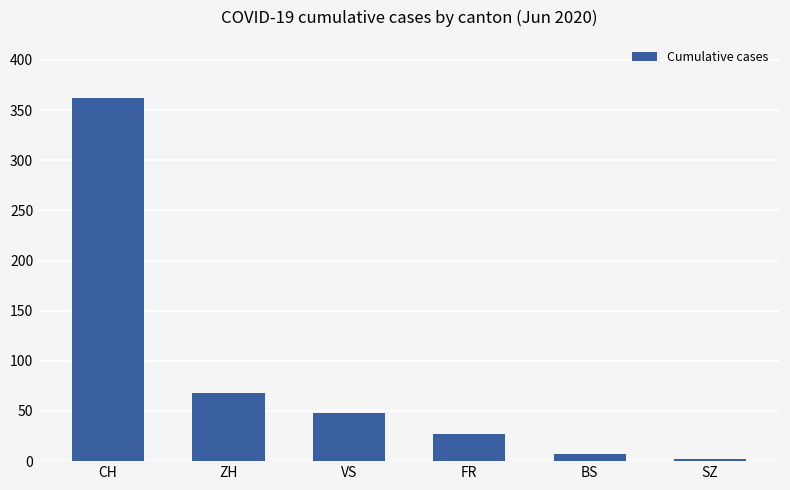

What is the approximate value at VS?

48